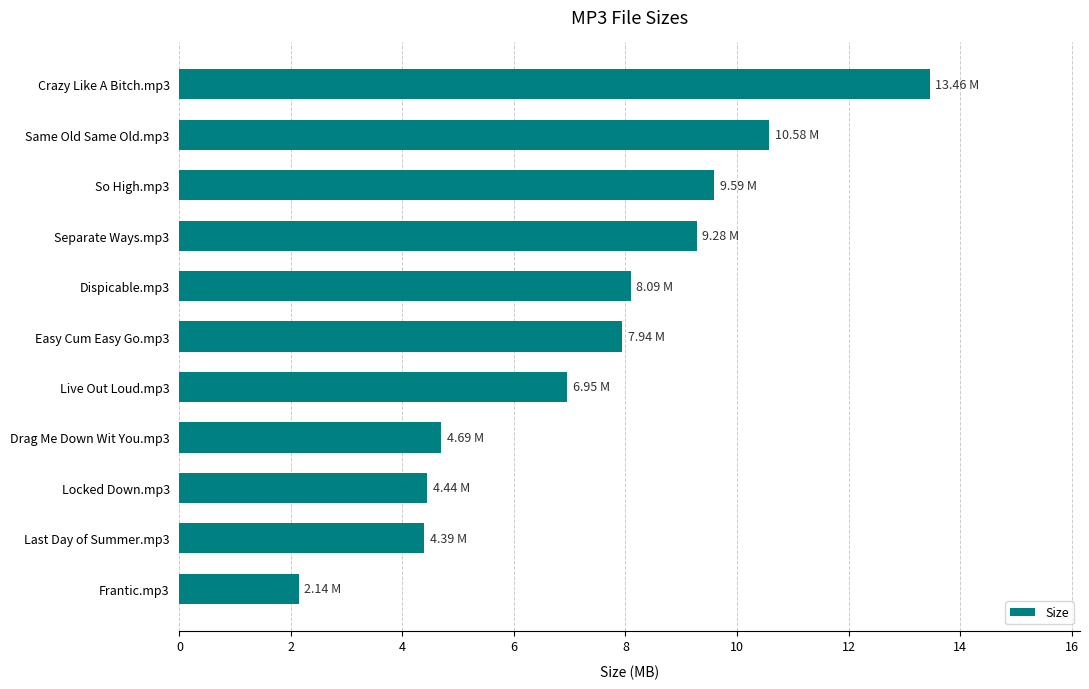

What is the ratio of the value at Locked Down.mp3 to the value at Separate Ways.mp3?

0.5